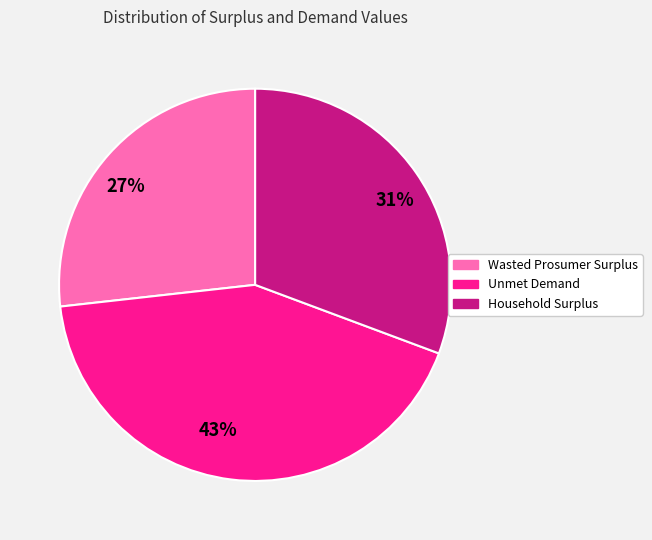

Count the number of slices in the pie.

3